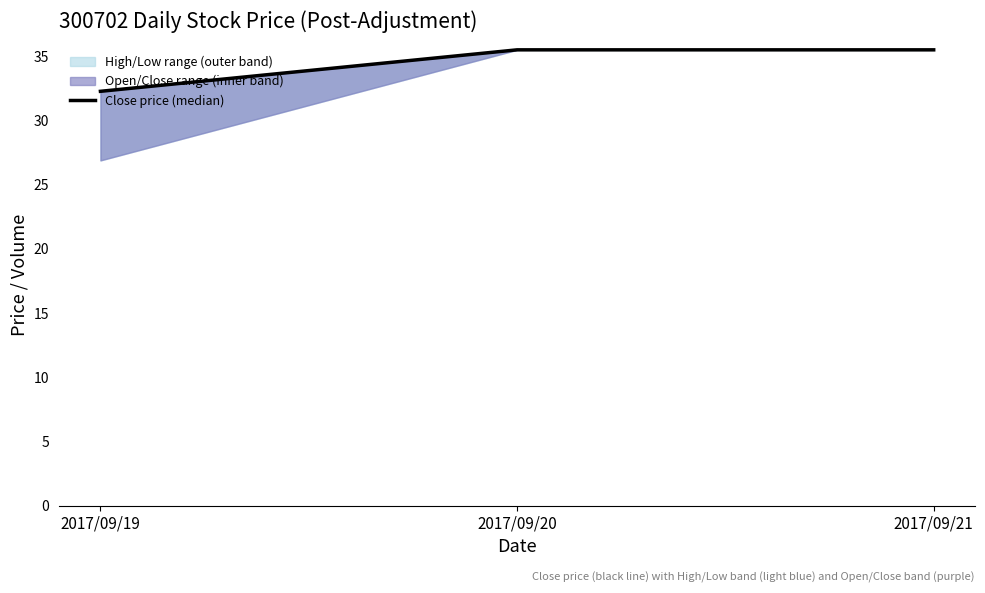

Does the chart display data point markers on the line(s)?

No